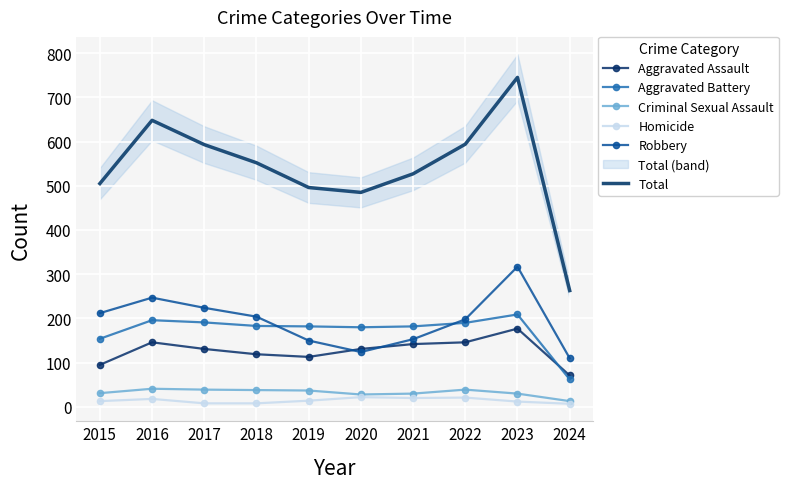

What are all the series names shown in the legend?

Aggravated Assault, Aggravated Battery, Criminal Sexual Assault, Homicide, Robbery, Total